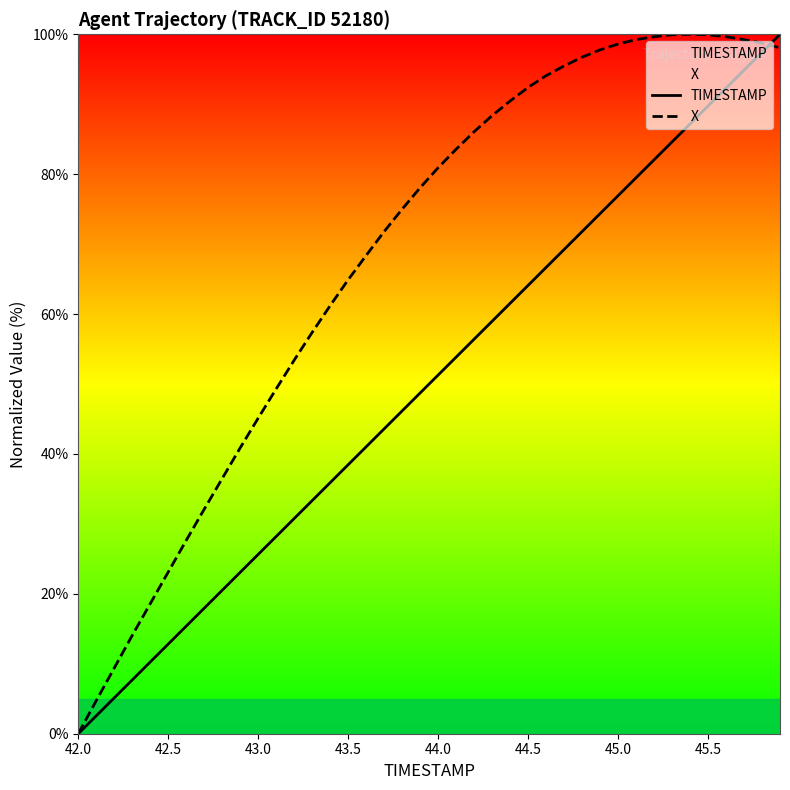

What is the difference between the highest and lowest values at 44.0?

29.6